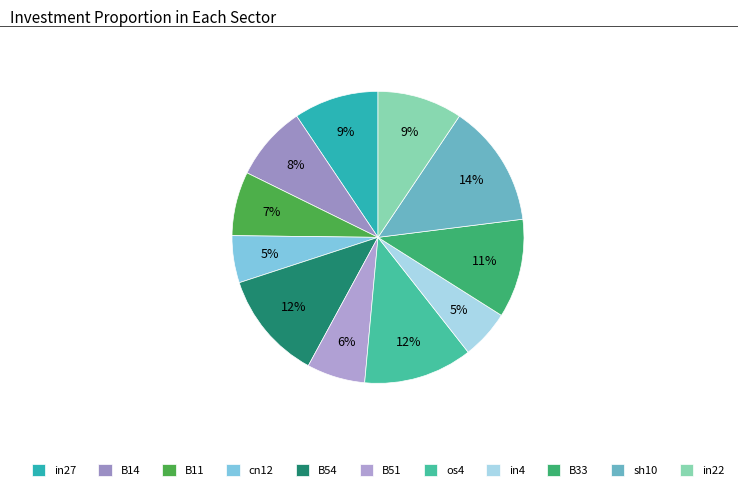

How many segments does this pie chart have?

11